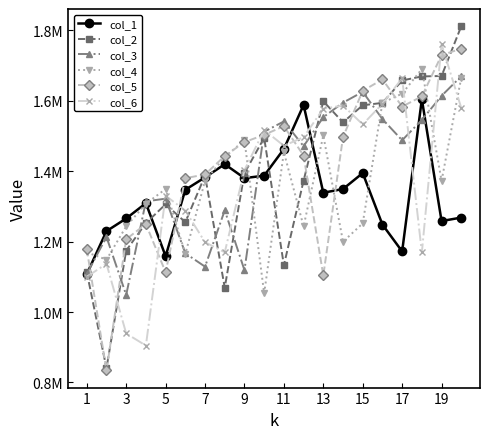

How many times do col_1 and col_6 cross each other?

7